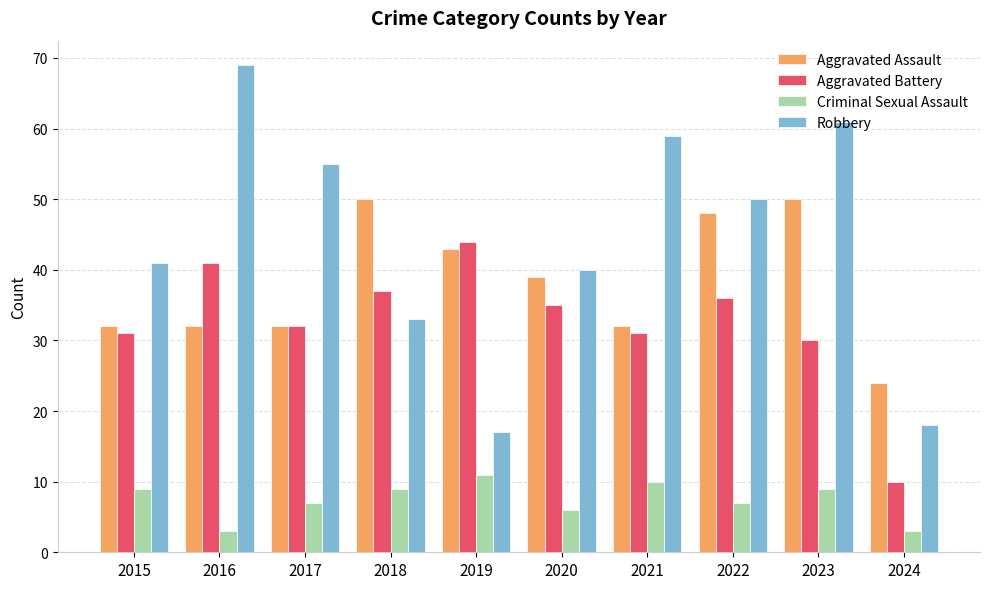

What is the value of the Criminal Sexual Assault bar at the 10th from the left?

3